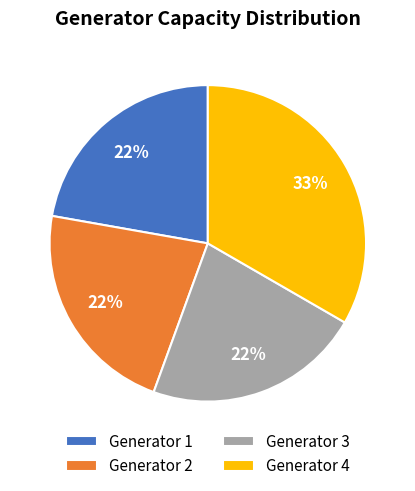

To the nearest percent, what is the average slice percentage?

25%